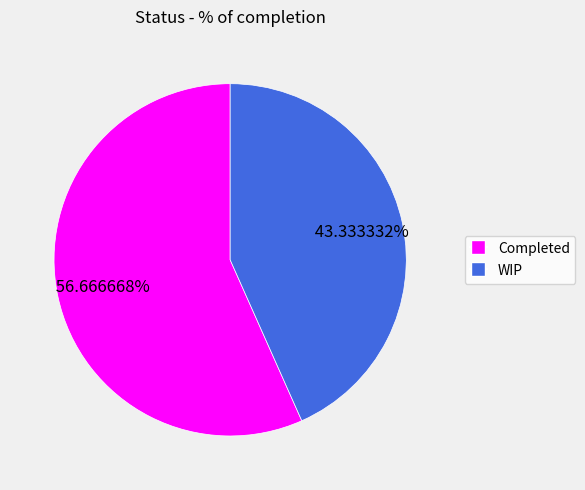

Which category has the smallest portion of the pie?

WIP